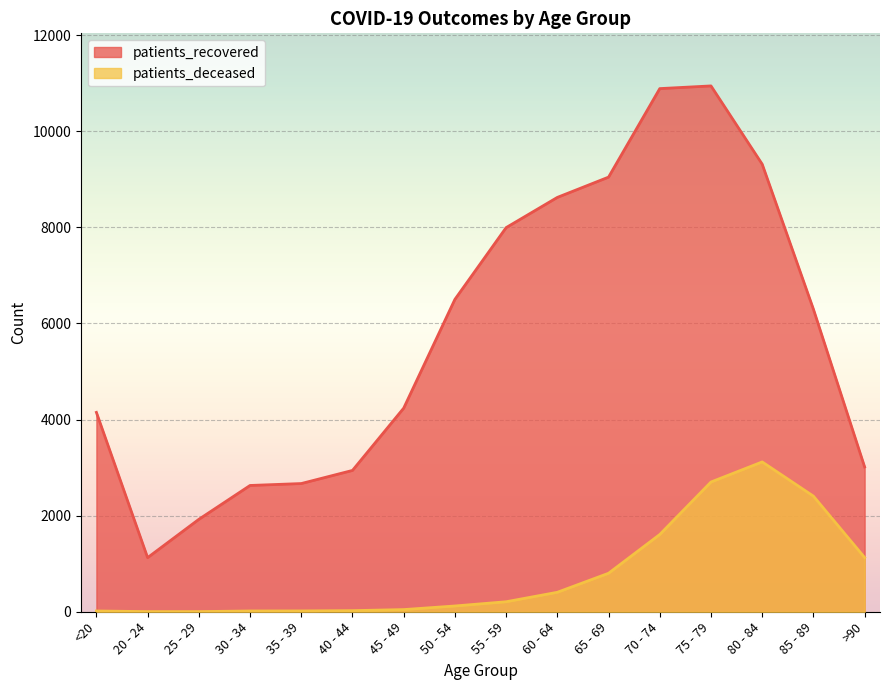

The patients_recovered series shows 1126 at 20 - 24. True or false?

True